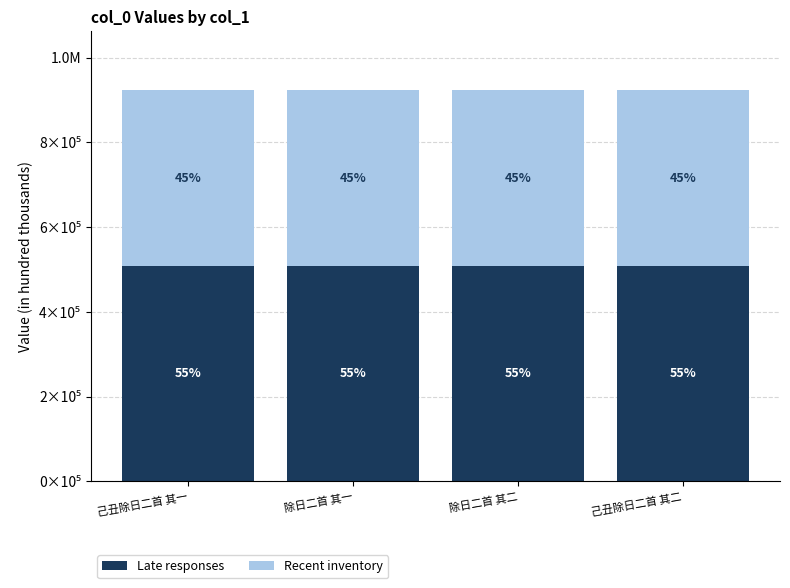

What is the total value across all series at 己丑除日二首 其一?

923714.0